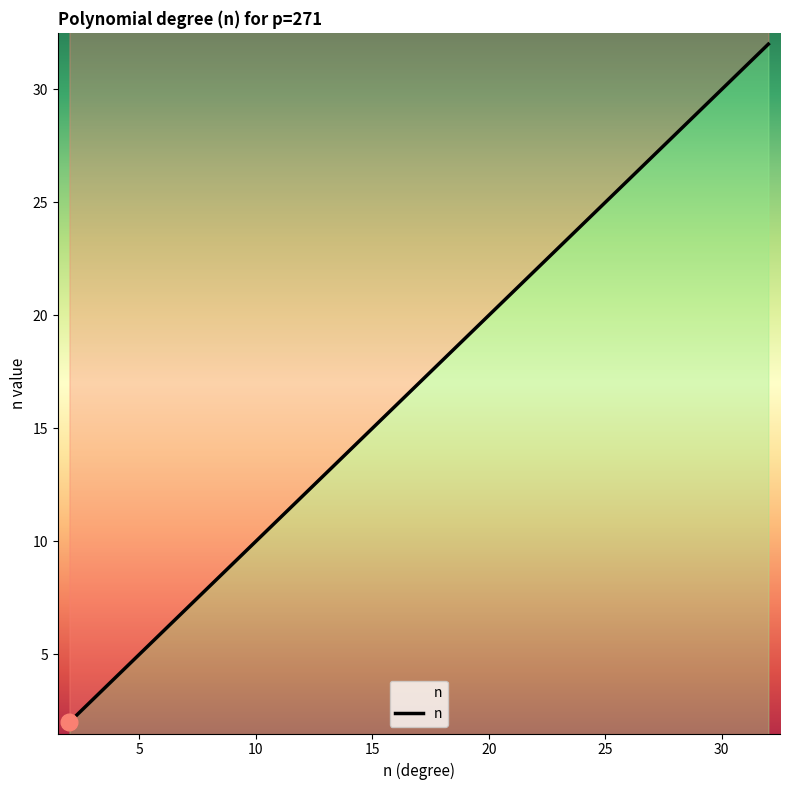

Which category has the lowest value across all series?

2